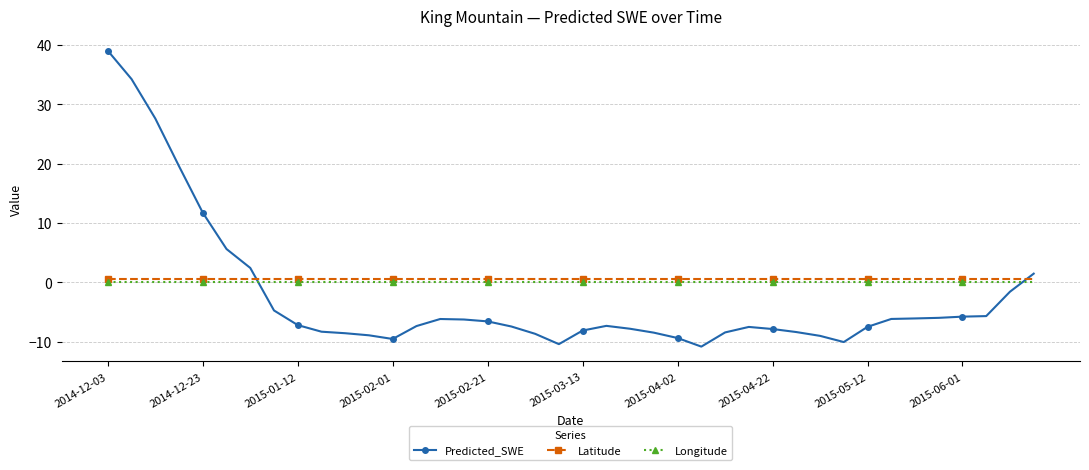

Rank the series by their average value, from lowest to highest.

Predicted_SWE, Longitude, Latitude